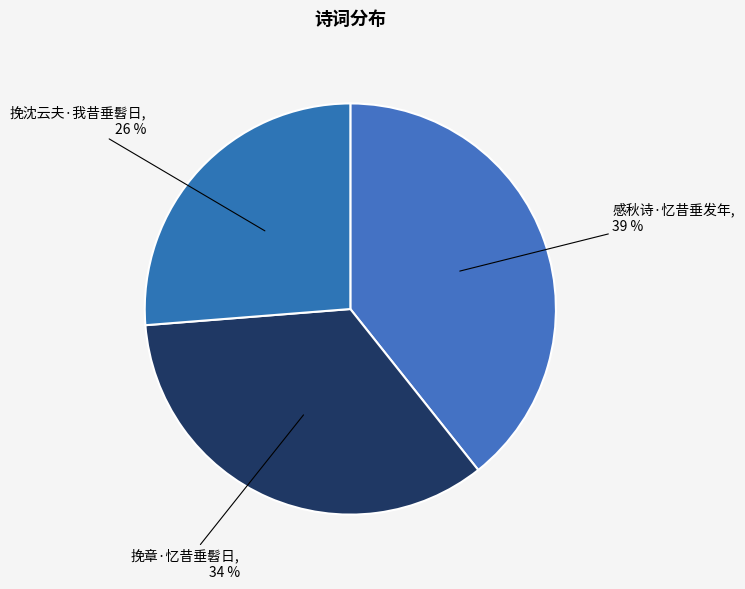

What percentage is the 挽沈云夫·我昔垂髫日 slice, to the nearest percent?

26%